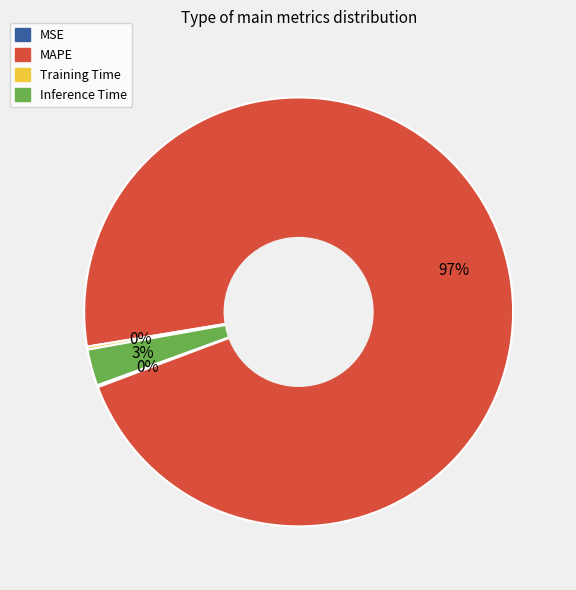

Is it true that MAPE is 83% of the pie?

False